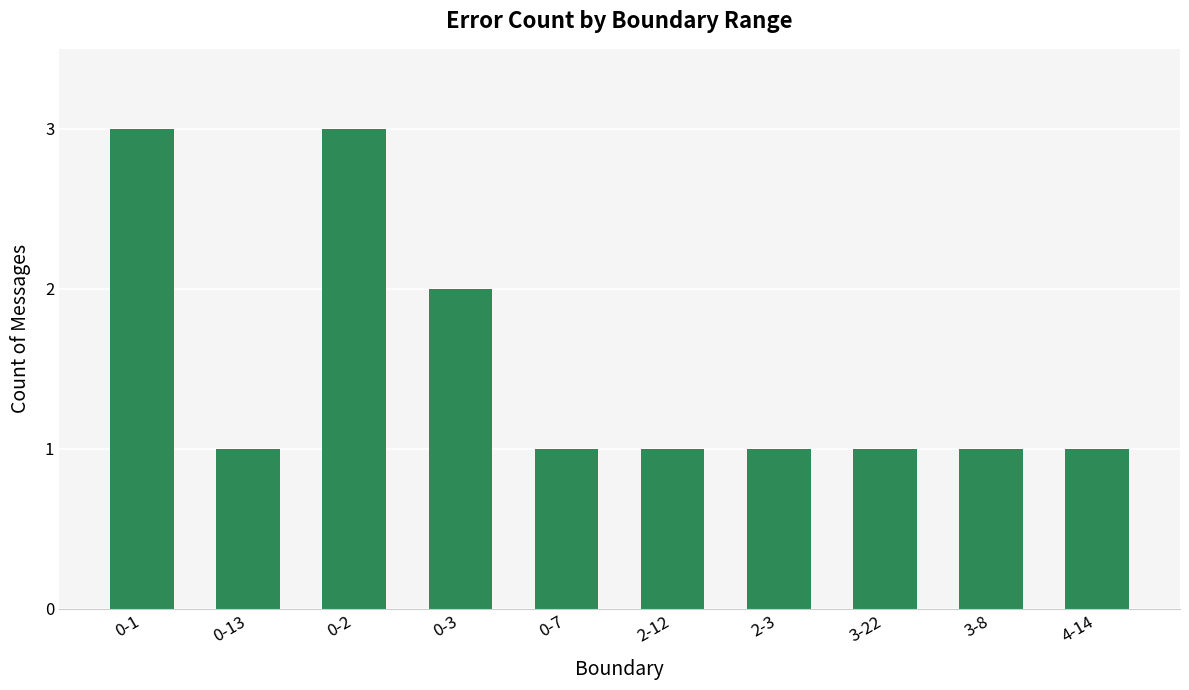

The chart shows a value of 1 at 2-3. True or false?

True